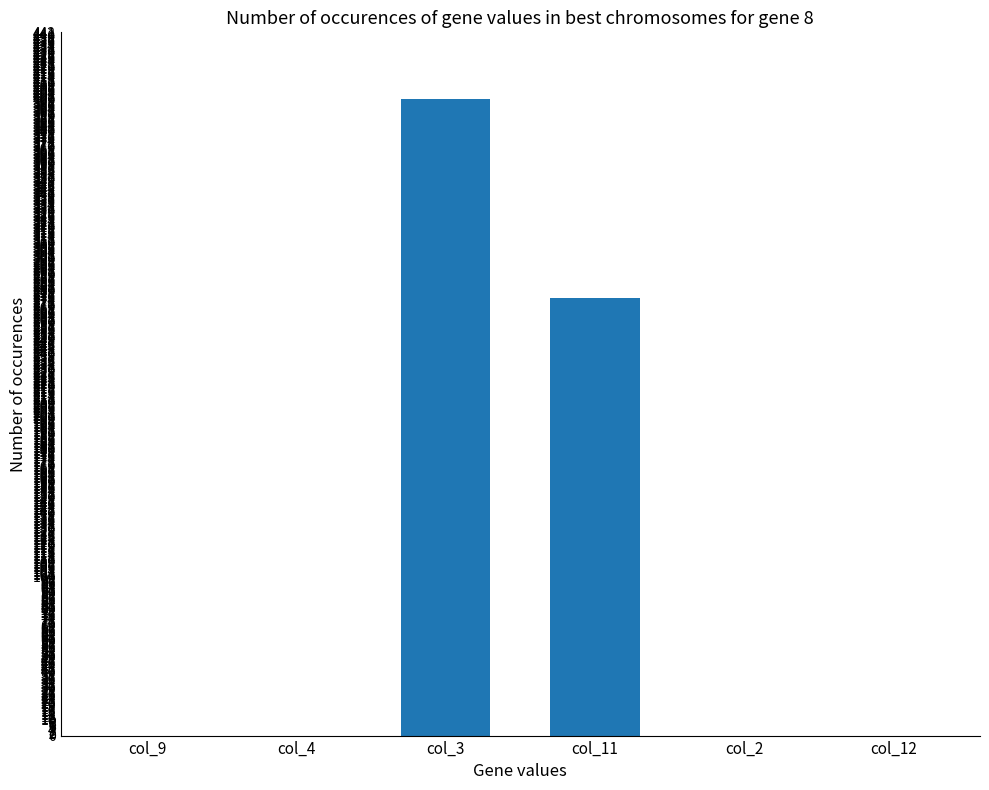

The value at col_4 is 0. True or false?

True